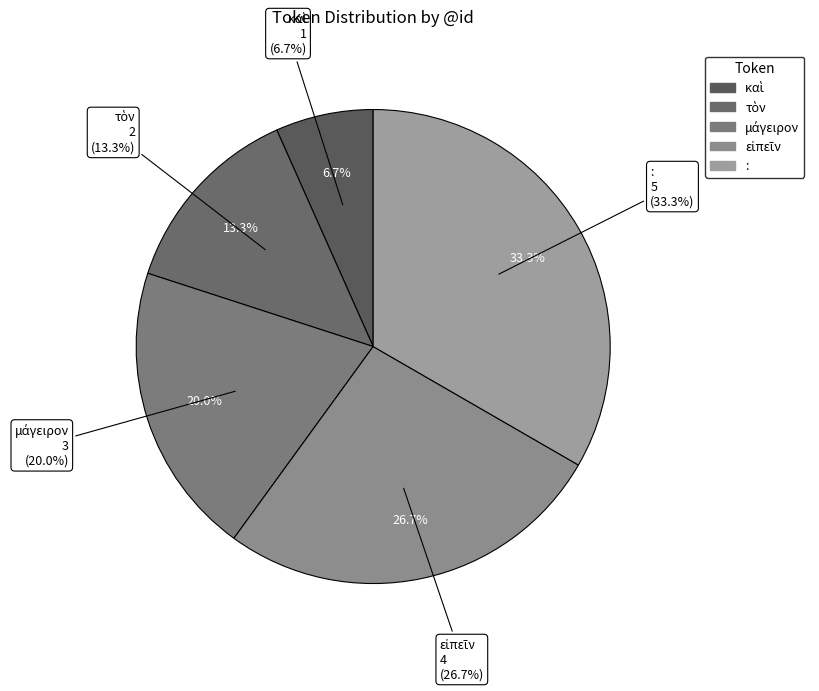

Is it true that εἰπεῖν is 27% of the pie?

True